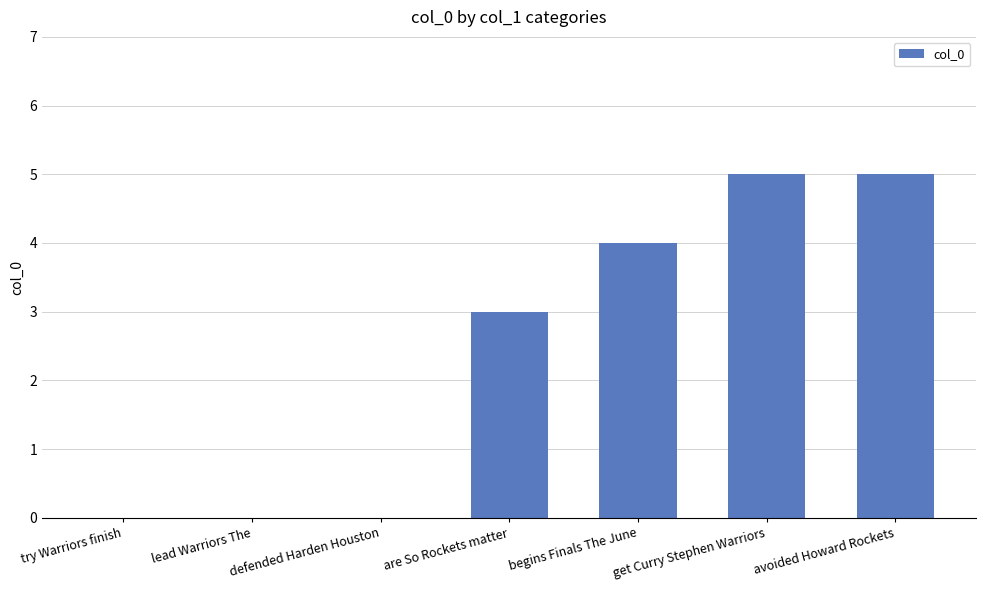

Reading left to right, transcribe all the data shown in this chart.

try Warriors finish=0	lead Warriors The=0	defended Harden Houston=0	are So Rockets matter=3	begins Finals The June=4	get Curry Stephen Warriors=5	avoided Howard Rockets=5